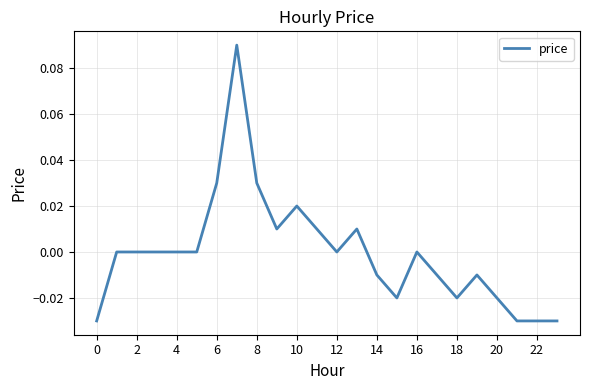

Does the chart have visible grid lines?

Yes